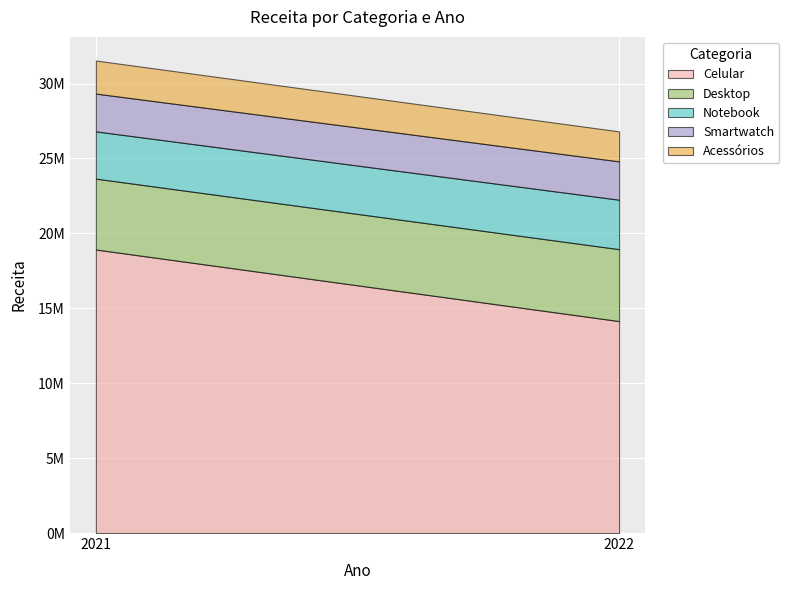

What is the sum of all Desktop values?

9531976